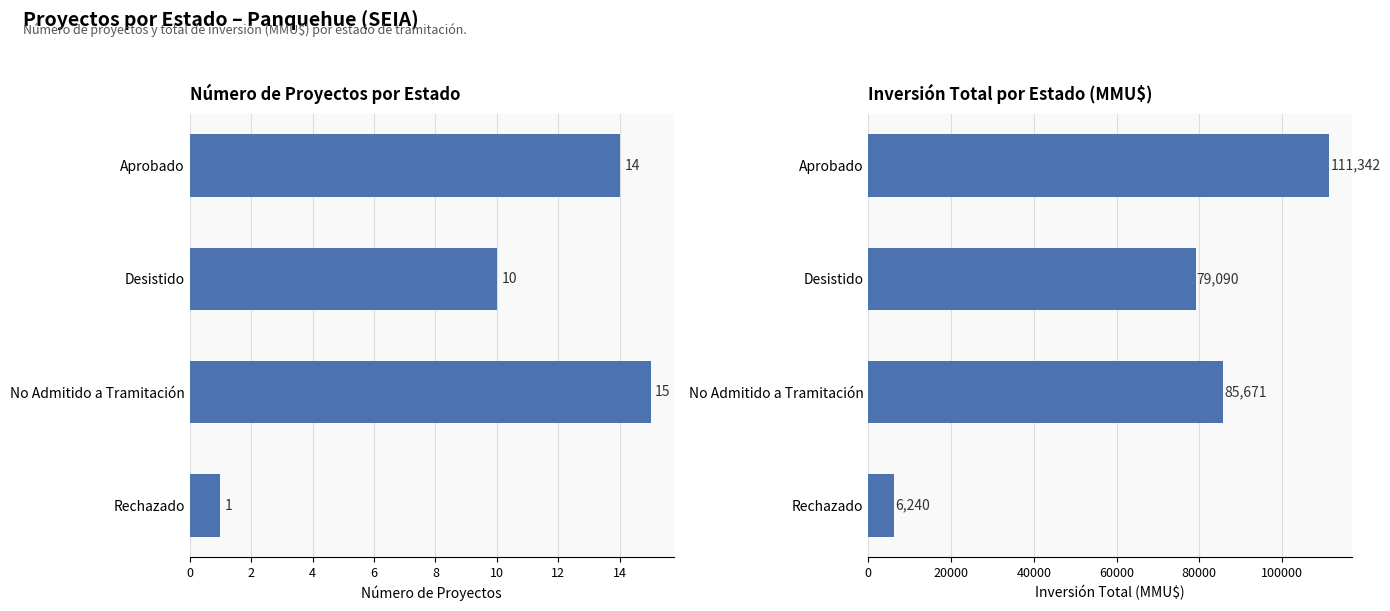

At how many categories does at least one series exceed 4384?

4